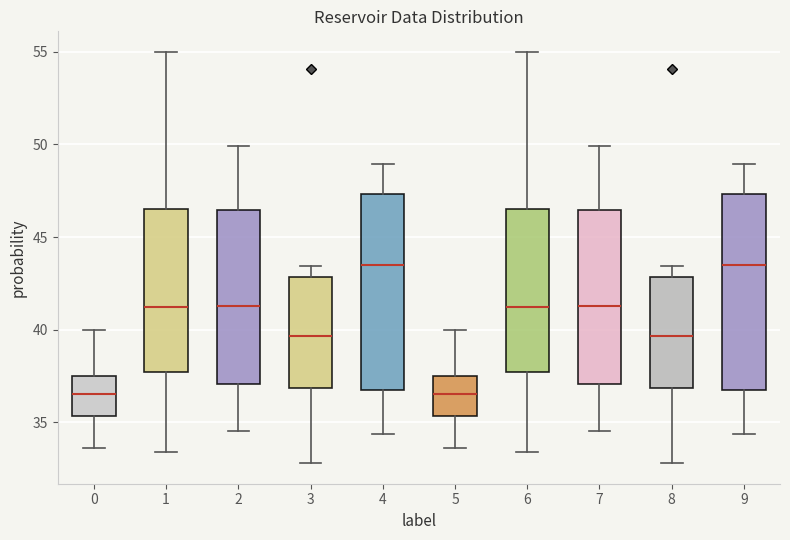

Where is the lower edge of the box at x = 4 on the y-axis? The values are not printed on the chart, so give them approximately, as read against the axis.

37.0